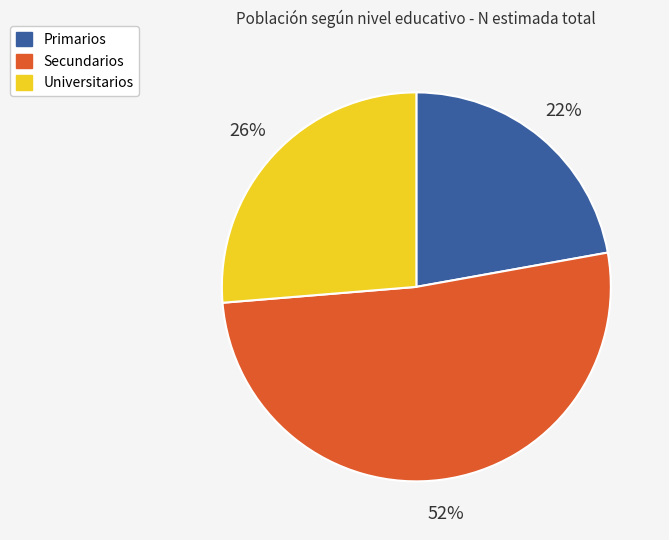

Is the sum of Universitarios and Secundarios greater than half?

Yes